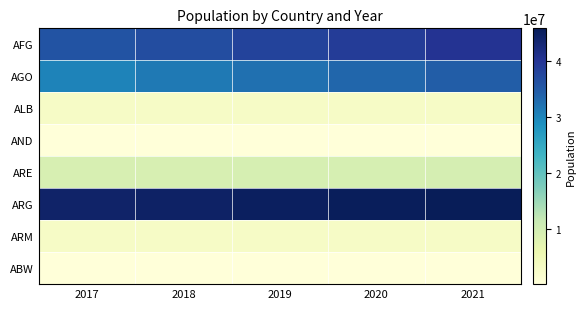

At 2018, list the series in order from largest to smallest.

ARG, AFG, AGO, ARE, ALB, ARM, ABW, AND